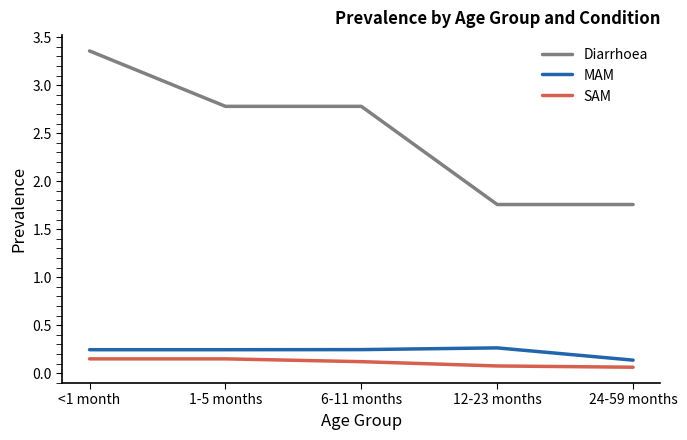

Where is MAM nearest to the value 0?

24-59 months